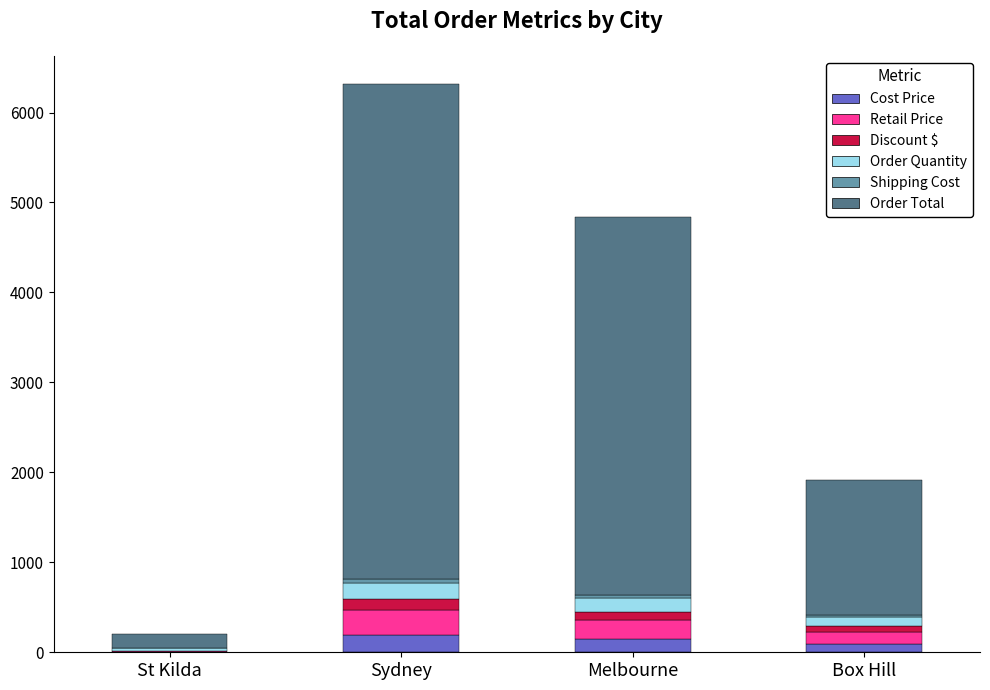

Does the chart contain stacked bars?

Yes